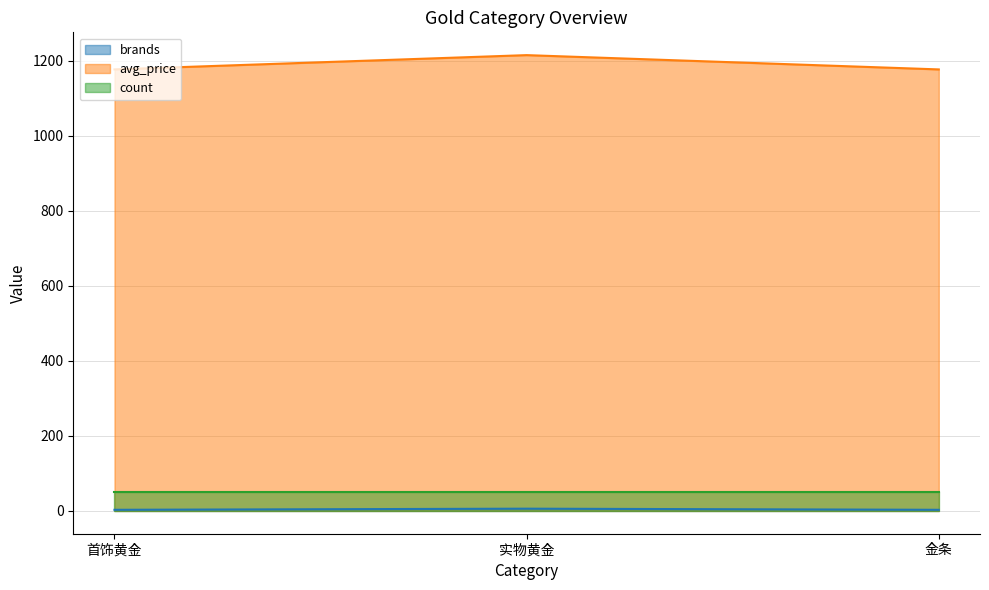

Which series has the largest total across all categories?

avg_price